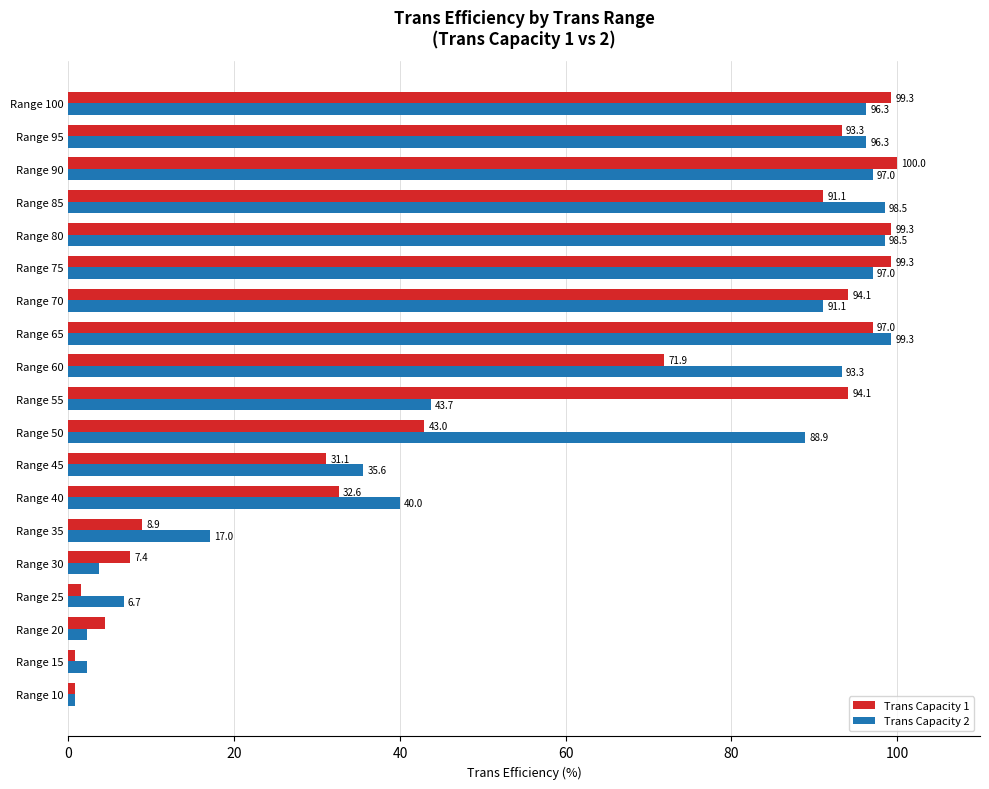

The value of Trans Capacity 1 at Range 90 is 159.2. True or false?

False